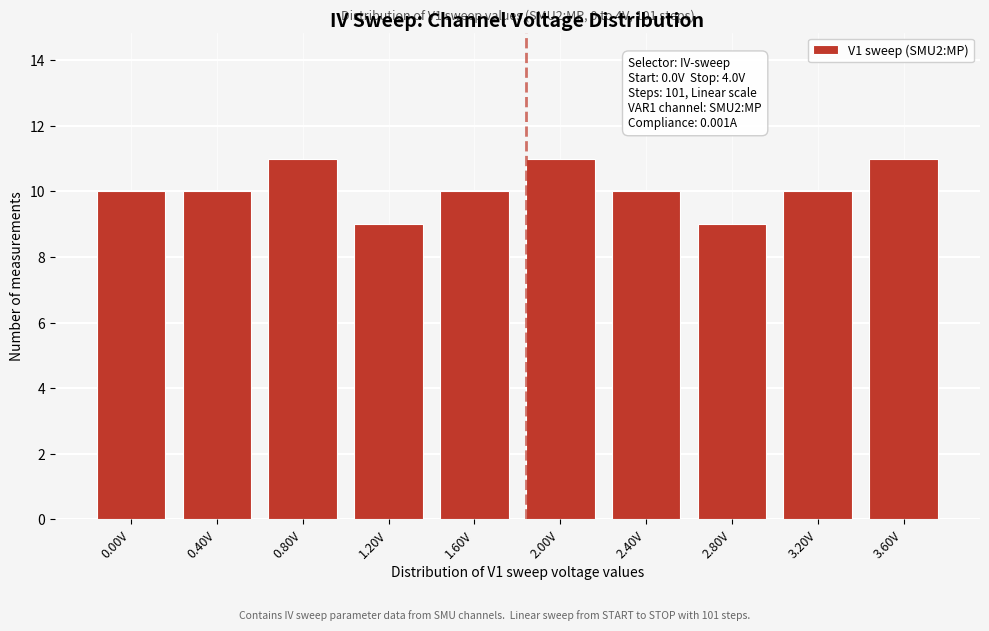

Reading right to left, what are all the values shown in this chart?

11	10	9	10	11	10	9	11	10	10